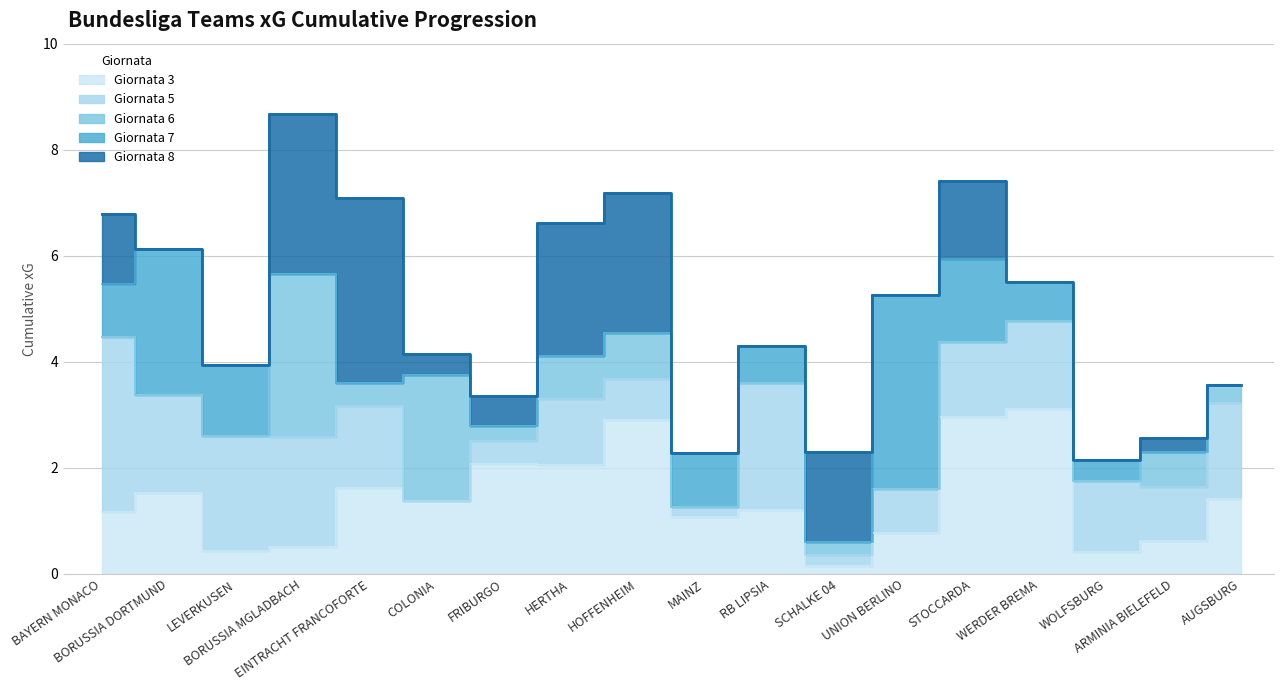

True or false: Giornata 3 and Giornata 6 intersect in this chart.

False